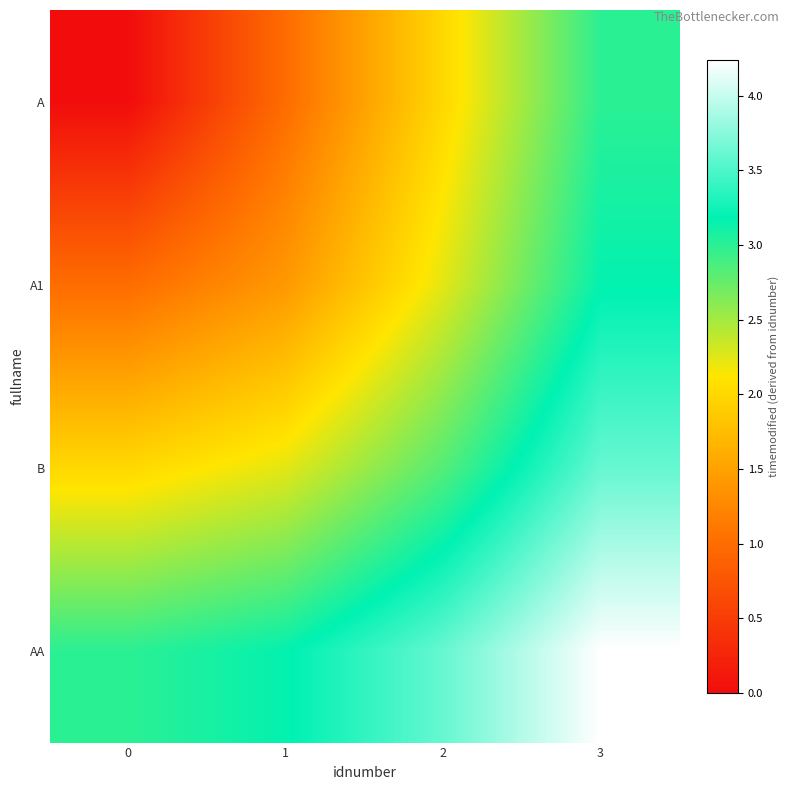

Reading left to right, list all the values displayed in this chart.

A: 0=0.0	1=1.0	2=2.0	3=3.0
A1: 0=1.0	1=1.4	2=2.2	3=3.2
B: 0=2.0	1=2.2	2=2.8	3=3.6
AA: 0=3.0	1=3.2	2=3.6	3=4.2